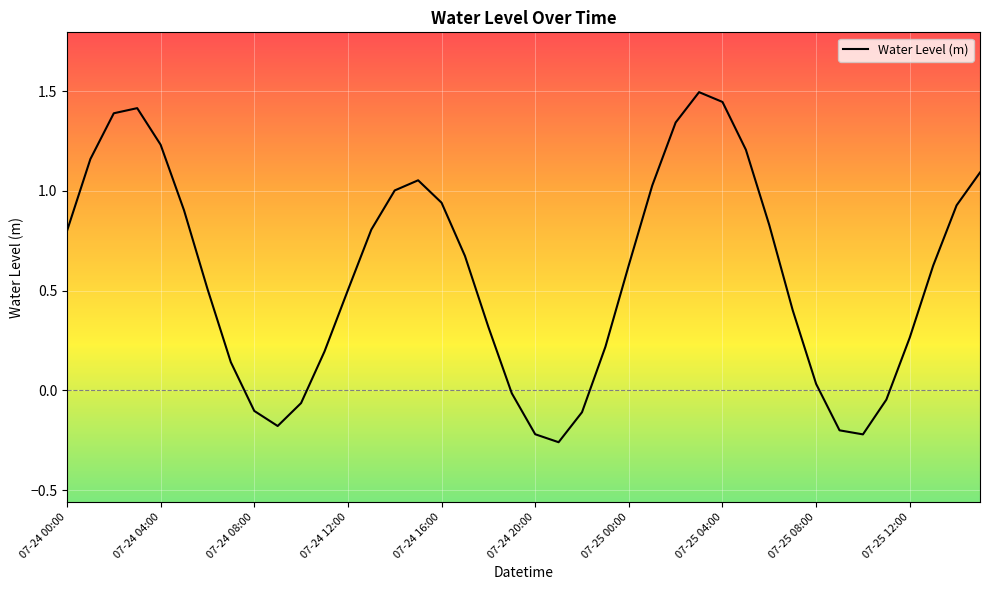

What is the greatest value displayed?

1.5